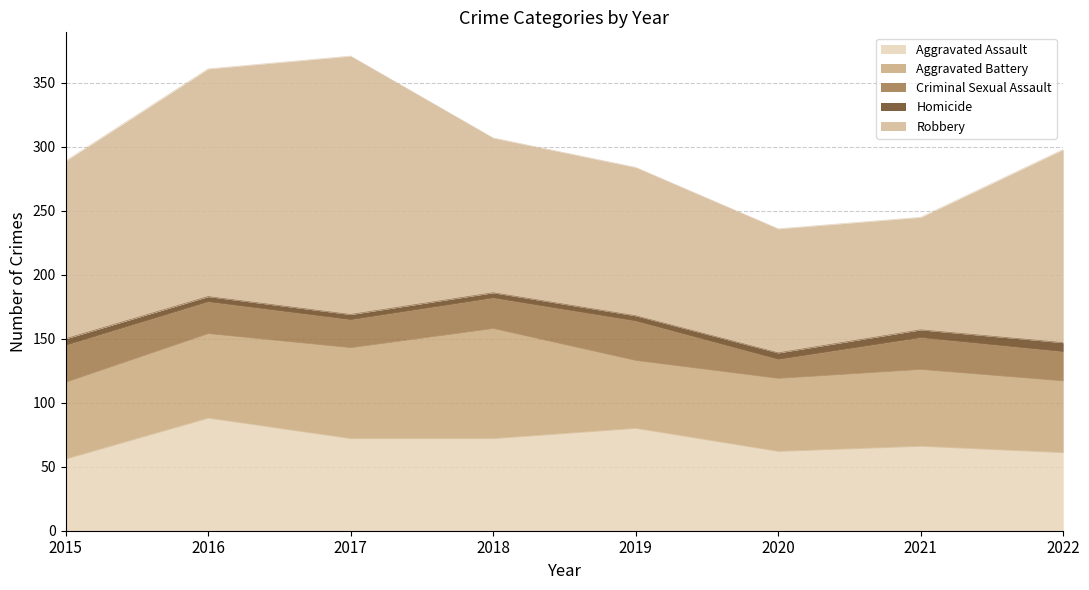

List the labels in order of Aggravated Assault value, smallest first.

2015, 2022, 2020, 2021, 2017, 2018, 2019, 2016